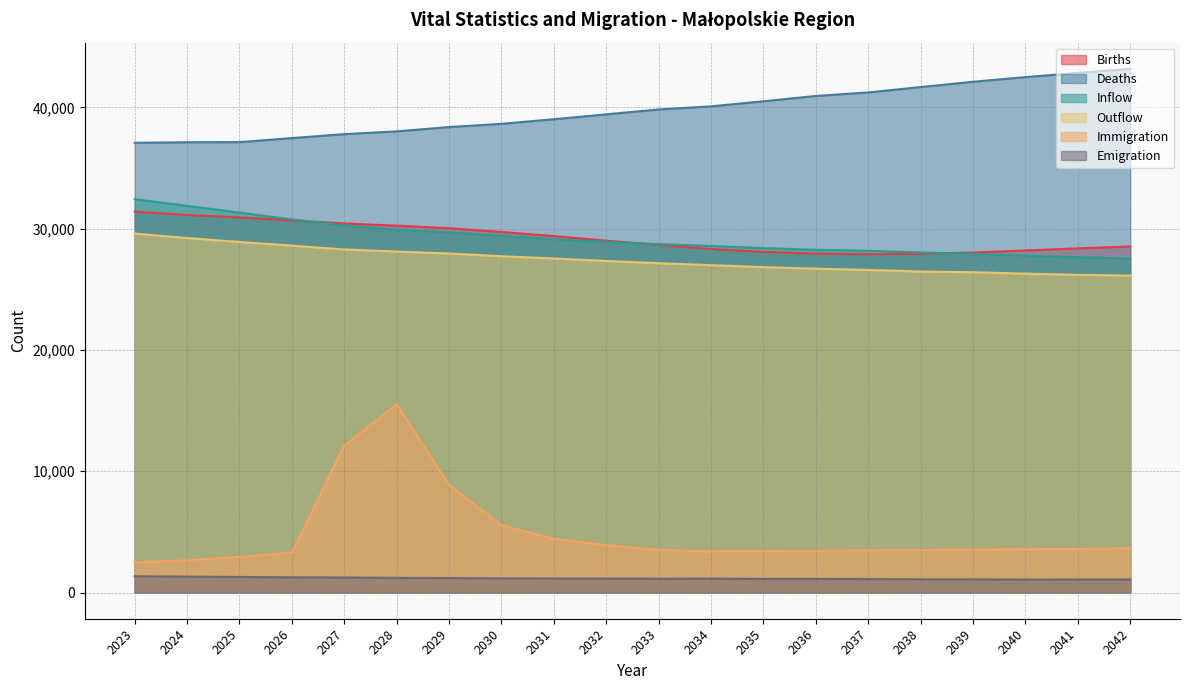

What is the difference between the maximum and minimum values in the Inflow series?

4895